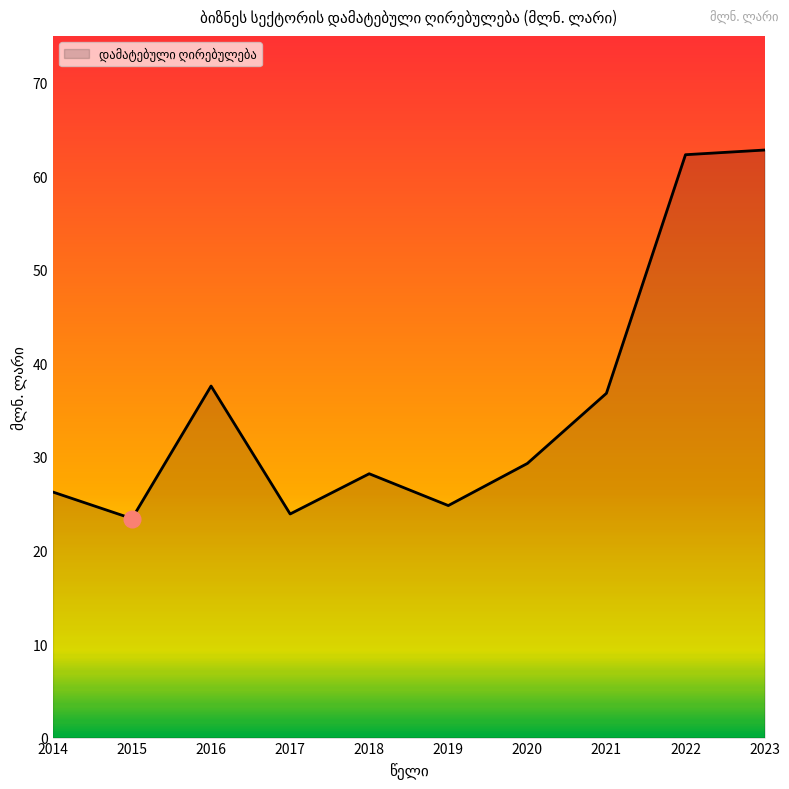

Where is the data nearest to the value 43?

2016